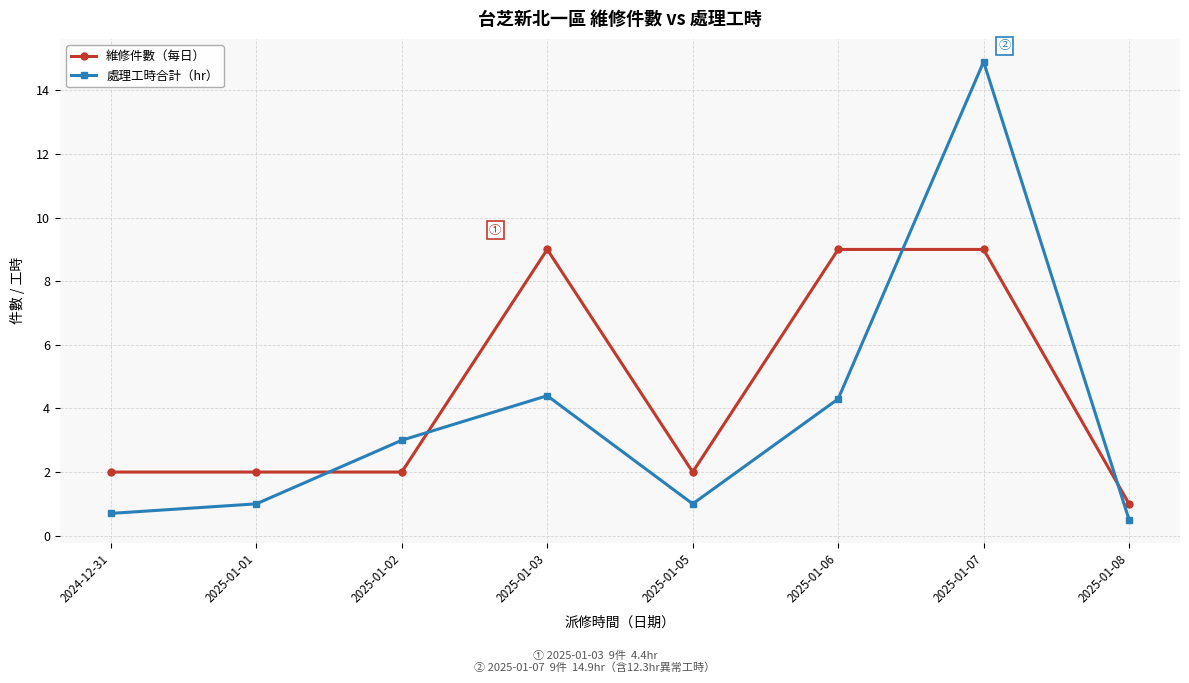

How many series are shown in this chart?

2